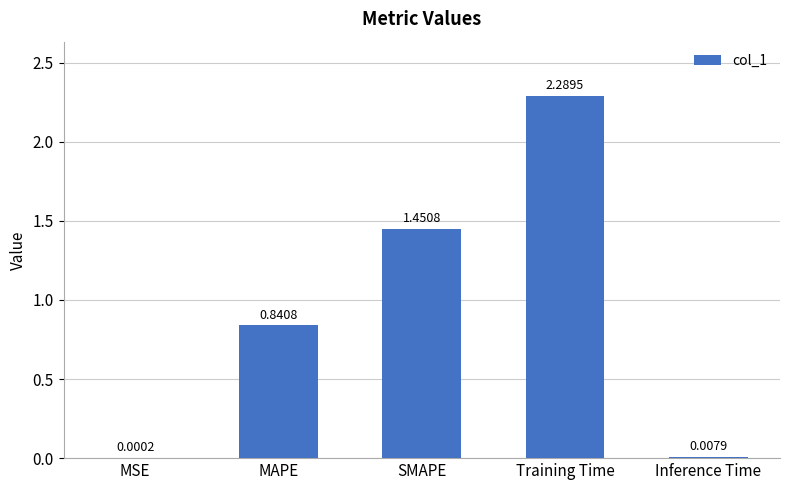

At which label is the value closest to 1?

MAPE